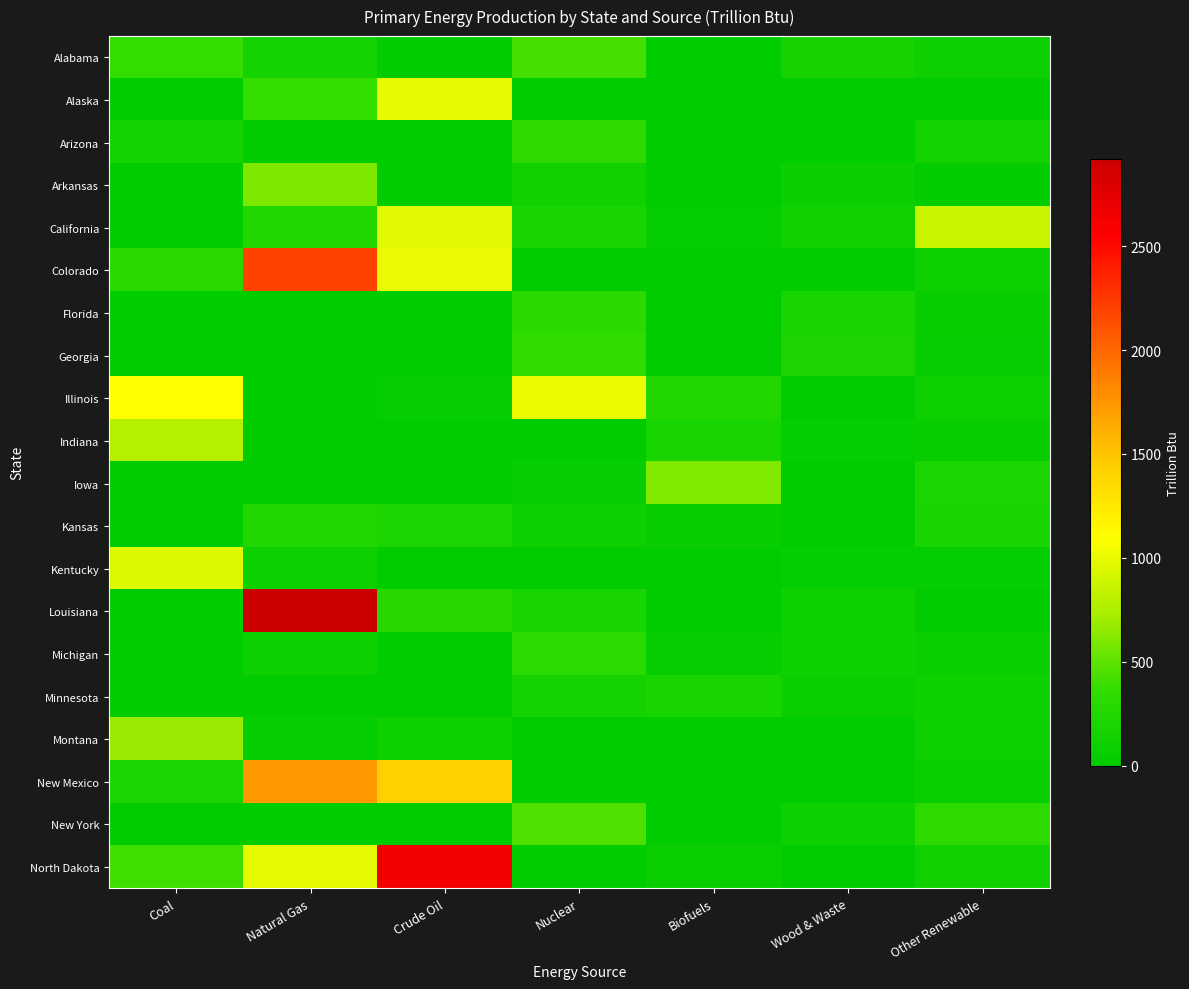

Reading left to right, transcribe all the data shown in this chart.

Alabama: Coal=370.5	Natural Gas=149.6	Crude Oil=33.6	Nuclear=412.6	Biofuels=1.7	Wood & Waste=170.1	Other Renewable=105.0
Alaska: Coal=13.8	Natural Gas=375.3	Crude Oil=997.4	Nuclear=0.0	Biofuels=0.0	Wood & Waste=7.3	Other Renewable=16.8
Arizona: Coal=140.8	Natural Gas=0.0	Crude Oil=0.1	Nuclear=325.1	Biofuels=6.8	Wood & Waste=8.7	Other Renewable=139.5
Arkansas: Coal=0.0	Natural Gas=600.4	Crude Oil=28.6	Nuclear=133.0	Biofuels=9.5	Wood & Waste=85.2	Other Renewable=30.3
California: Coal=0.0	Natural Gas=228.9	Crude Oil=965.3	Nuclear=190.4	Biofuels=35.5	Wood & Waste=130.5	Other Renewable=857.6
Colorado: Coal=293.1	Natural Gas=2200.0	Crude Oil=1014.6	Nuclear=0.0	Biofuels=17.2	Wood & Waste=15.6	Other Renewable=121.4
Florida: Coal=0.0	Natural Gas=1.1	Crude Oil=10.5	Nuclear=306.5	Biofuels=1.8	Wood & Waste=181.9	Other Renewable=65.7
Georgia: Coal=0.0	Natural Gas=0.0	Crude Oil=0.0	Nuclear=359.3	Biofuels=17.6	Wood & Waste=216.0	Other Renewable=54.9
Illinois: Coal=1095.9	Natural Gas=2.5	Crude Oil=48.0	Nuclear=1025.7	Biofuels=249.3	Wood & Waste=19.1	Other Renewable=114.5
Indiana: Coal=781.6	Natural Gas=5.3	Crude Oil=9.6	Nuclear=0.0	Biofuels=171.5	Wood & Waste=35.4	Other Renewable=59.9
Iowa: Coal=0.0	Natural Gas=0.0	Crude Oil=0.0	Nuclear=51.2	Biofuels=610.7	Wood & Waste=20.8	Other Renewable=205.2
Kansas: Coal=0.0	Natural Gas=237.5	Crude Oil=198.1	Nuclear=95.9	Biofuels=66.6	Wood & Waste=8.0	Other Renewable=173.7
Kentucky: Coal=955.5	Natural Gas=96.0	Crude Oil=12.9	Nuclear=0.0	Biofuels=10.7	Wood & Waste=34.6	Other Renewable=43.7
Louisiana: Coal=20.4	Natural Gas=2920.4	Crude Oil=278.7	Nuclear=179.3	Biofuels=0.0	Wood & Waste=122.5	Other Renewable=14.8
Michigan: Coal=0.0	Natural Gas=95.8	Crude Oil=30.9	Nuclear=318.7	Biofuels=49.6	Wood & Waste=119.1	Other Renewable=71.5
Minnesota: Coal=0.0	Natural Gas=0.0	Crude Oil=0.0	Nuclear=152.7	Biofuels=175.5	Wood & Waste=78.3	Other Renewable=118.6
Montana: Coal=684.0	Natural Gas=47.7	Crude Oil=122.9	Nuclear=0.0	Biofuels=0.0	Wood & Waste=18.2	Other Renewable=124.3
New Mexico: Coal=200.2	Natural Gas=1726.3	Crude Oil=1420.6	Nuclear=0.0	Biofuels=0.0	Wood & Waste=13.0	Other Renewable=72.1
New York: Coal=0.0	Natural Gas=12.2	Crude Oil=1.3	Nuclear=448.7	Biofuels=22.3	Wood & Waste=98.8	Other Renewable=325.0
North Dakota: Coal=399.8	Natural Gas=992.2	Crude Oil=2633.5	Nuclear=0.0	Biofuels=73.4	Wood & Waste=2.1	Other Renewable=127.7